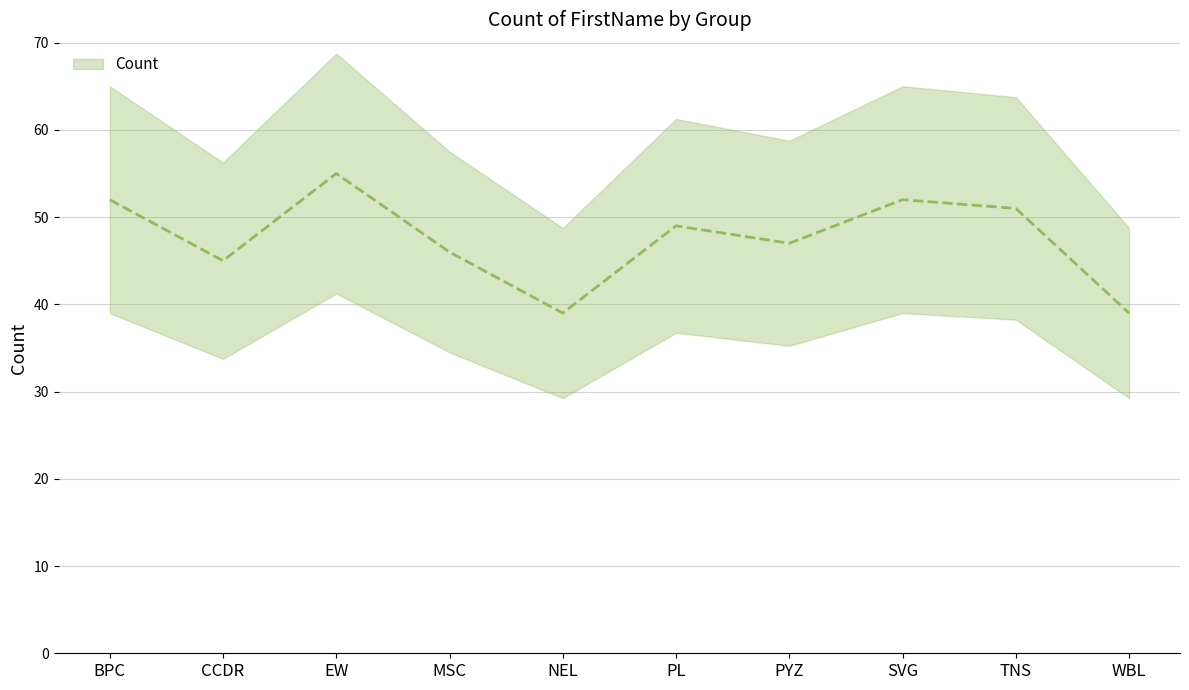

What position from the right is TNS?

2